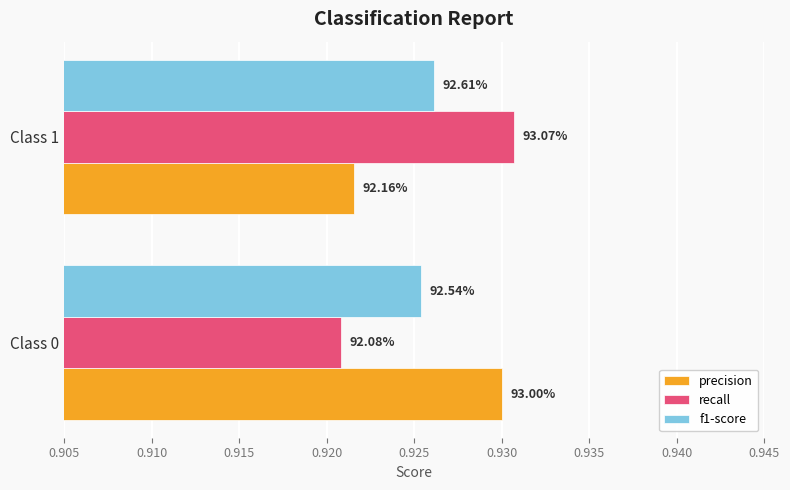

Which series has the largest total across all categories?

precision